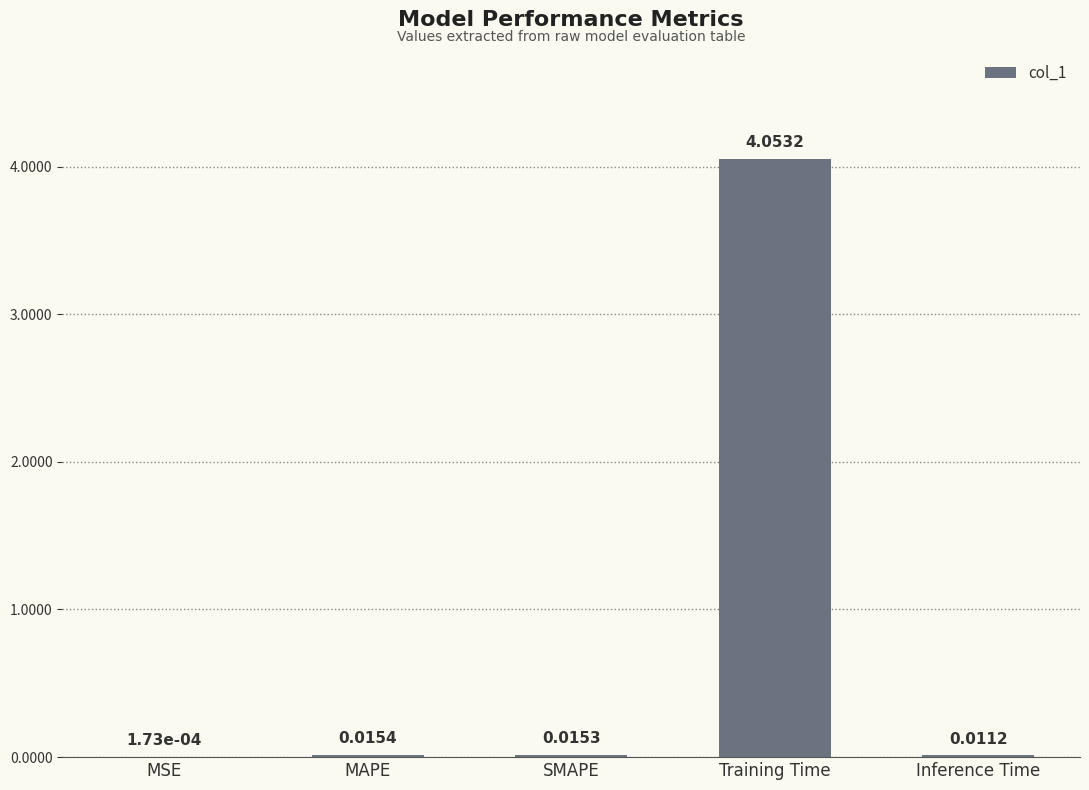

Which has a higher value, MSE or MAPE?

MAPE